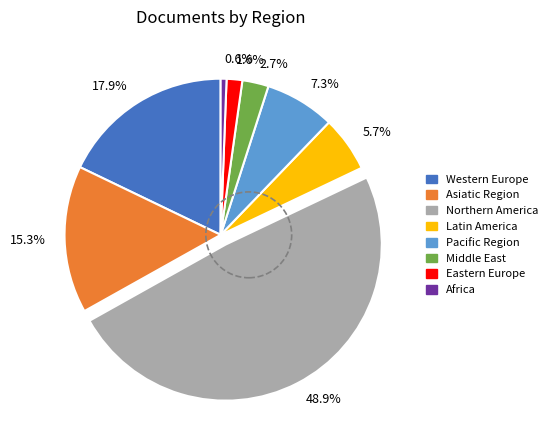

What portion of the pie excludes 0.6%?

99.4%